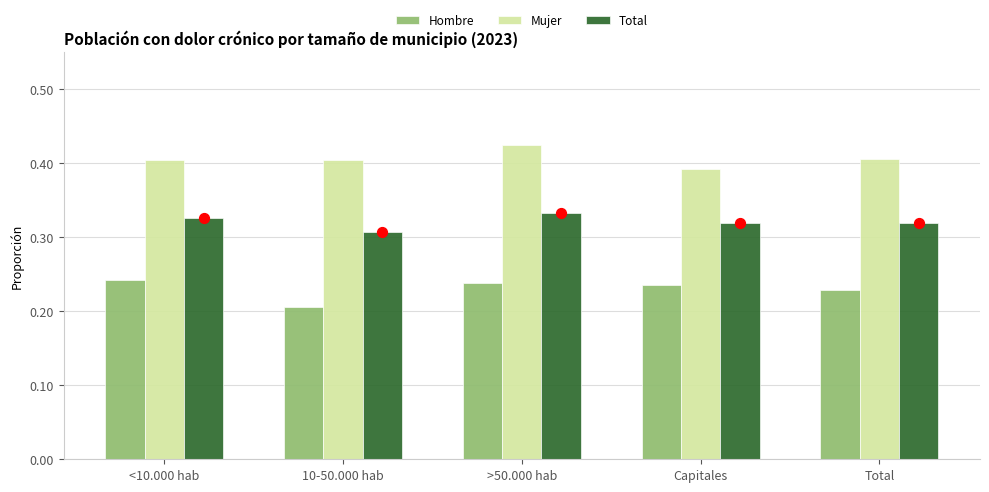

Which series has the largest total across all categories?

Mujer